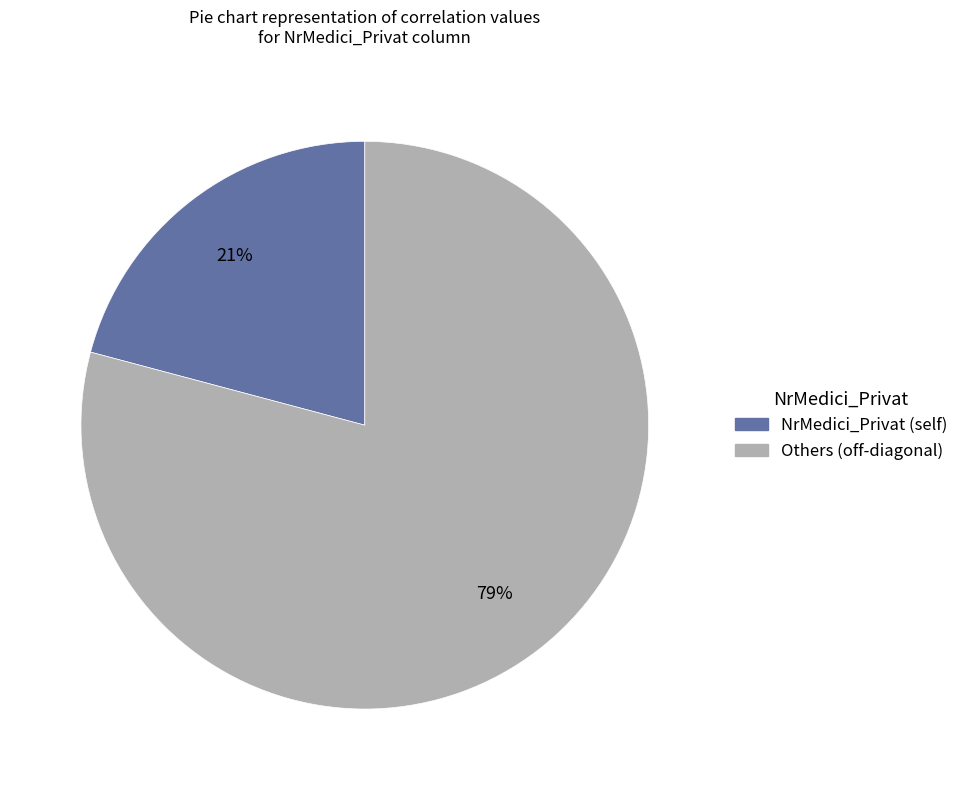

How many slices are in this pie chart?

2